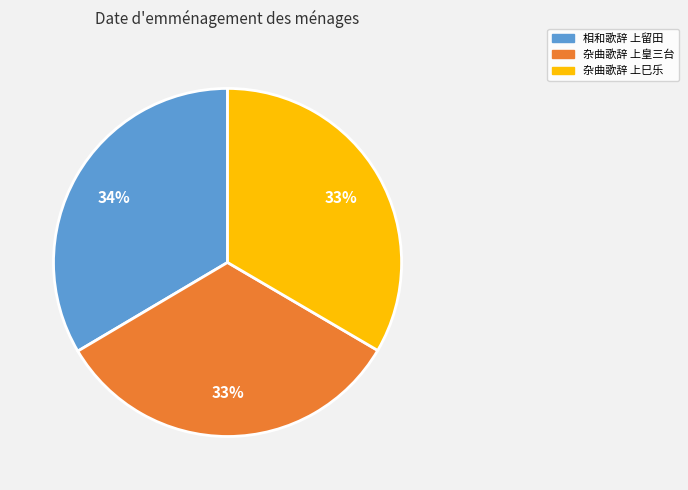

To the nearest percent, what percentage of the pie is 杂曲歌辞 上皇三台?

33%